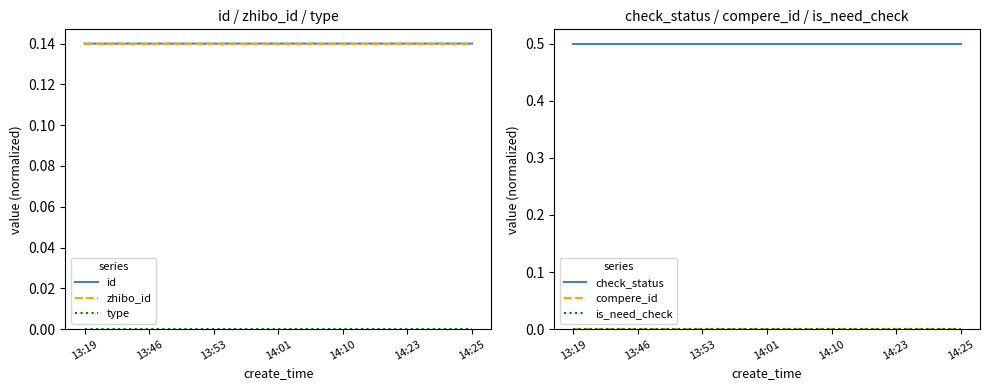

Reading left to right, extract all data points from this chart.

id: 13:19=0.1	13:46=0.1	13:53=0.1	14:01=0.1	14:10=0.1	14:23=0.1	14:25=0.1
zhibo_id: 13:19=0.1	13:46=0.1	13:53=0.1	14:01=0.1	14:10=0.1	14:23=0.1	14:25=0.1
type: 13:19=0.0	13:46=0.0	13:53=0.0	14:01=0.0	14:10=0.0	14:23=0.0	14:25=0.0
check_status: 13:19=0.5	13:46=0.5	13:53=0.5	14:01=0.5	14:10=0.5	14:23=0.5	14:25=0.5
compere_id: 13:19=0.0	13:46=0.0	13:53=0.0	14:01=0.0	14:10=0.0	14:23=0.0	14:25=0.0
is_need_check: 13:19=0.0	13:46=0.0	13:53=0.0	14:01=0.0	14:10=0.0	14:23=0.0	14:25=0.0